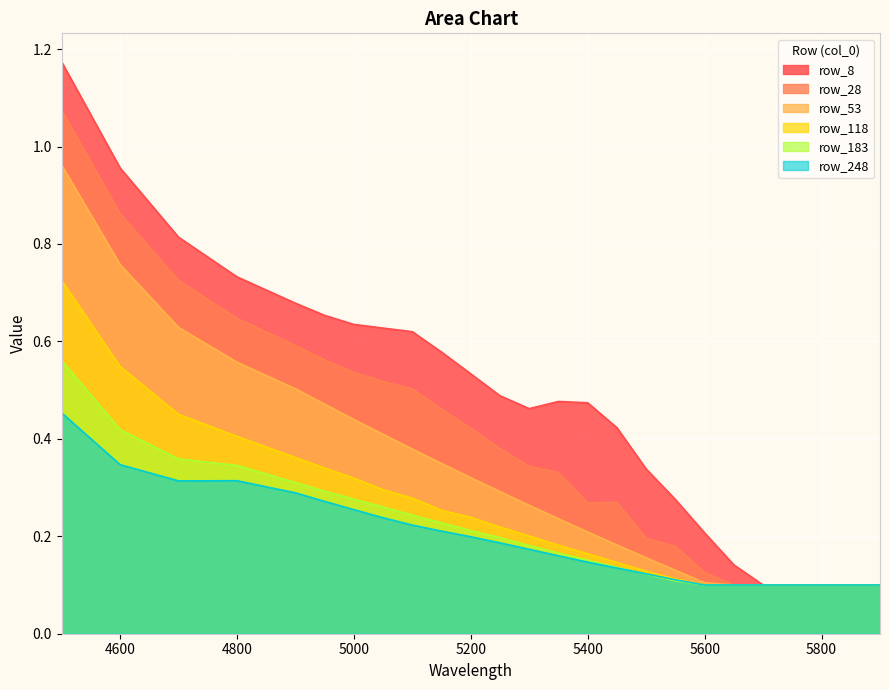

The value of row_8 at 5200 is 0.8. True or false?

False